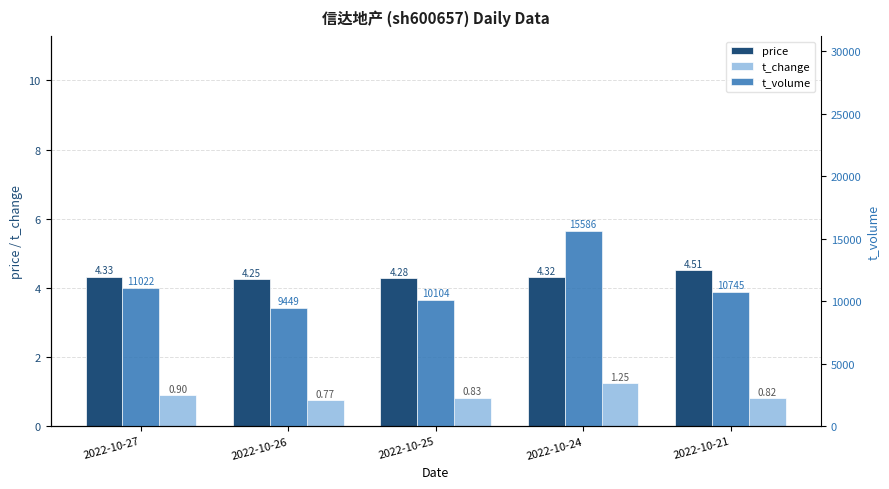

The t_change series shows 0.2 at 2022-10-26. True or false?

False